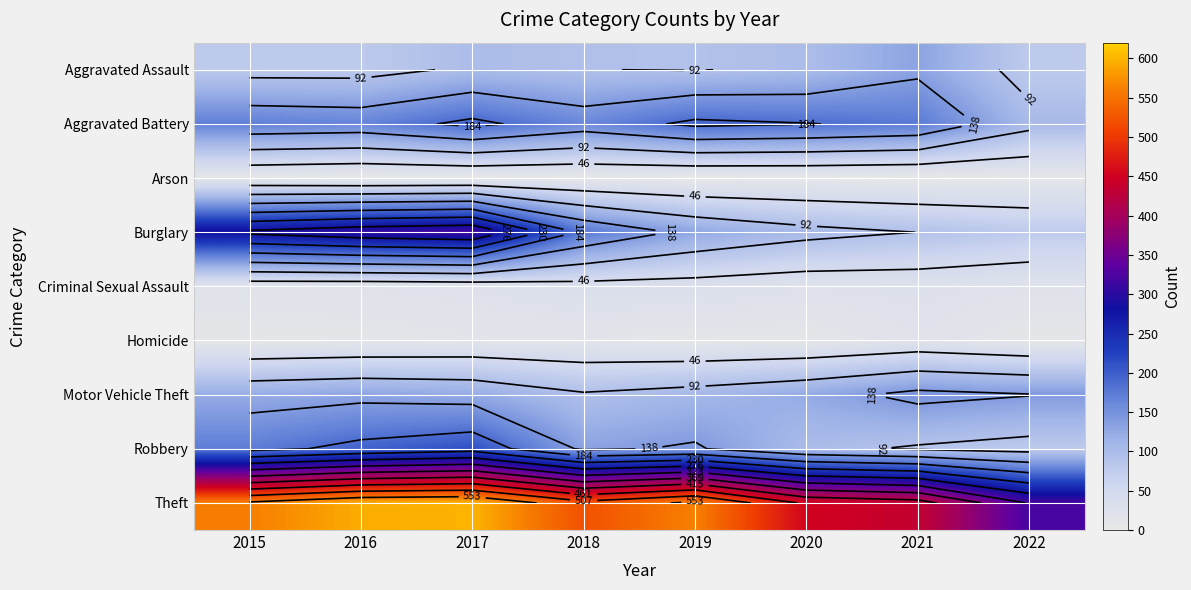

What is the spread (max minus min) of values at 2017?

595